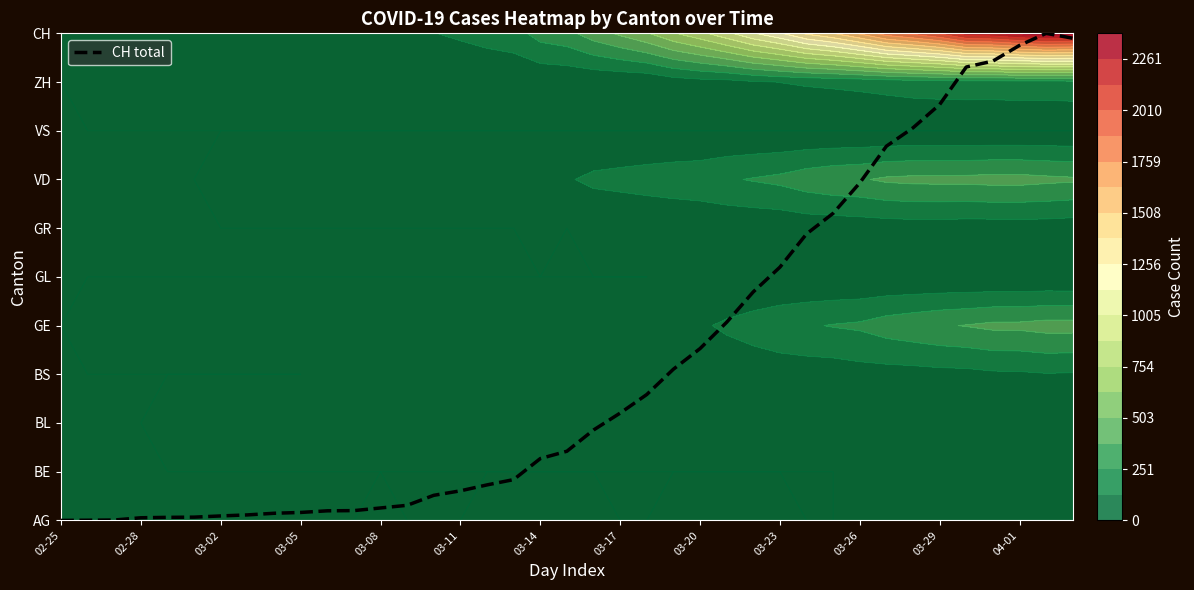

Read the value at 19.

1.4